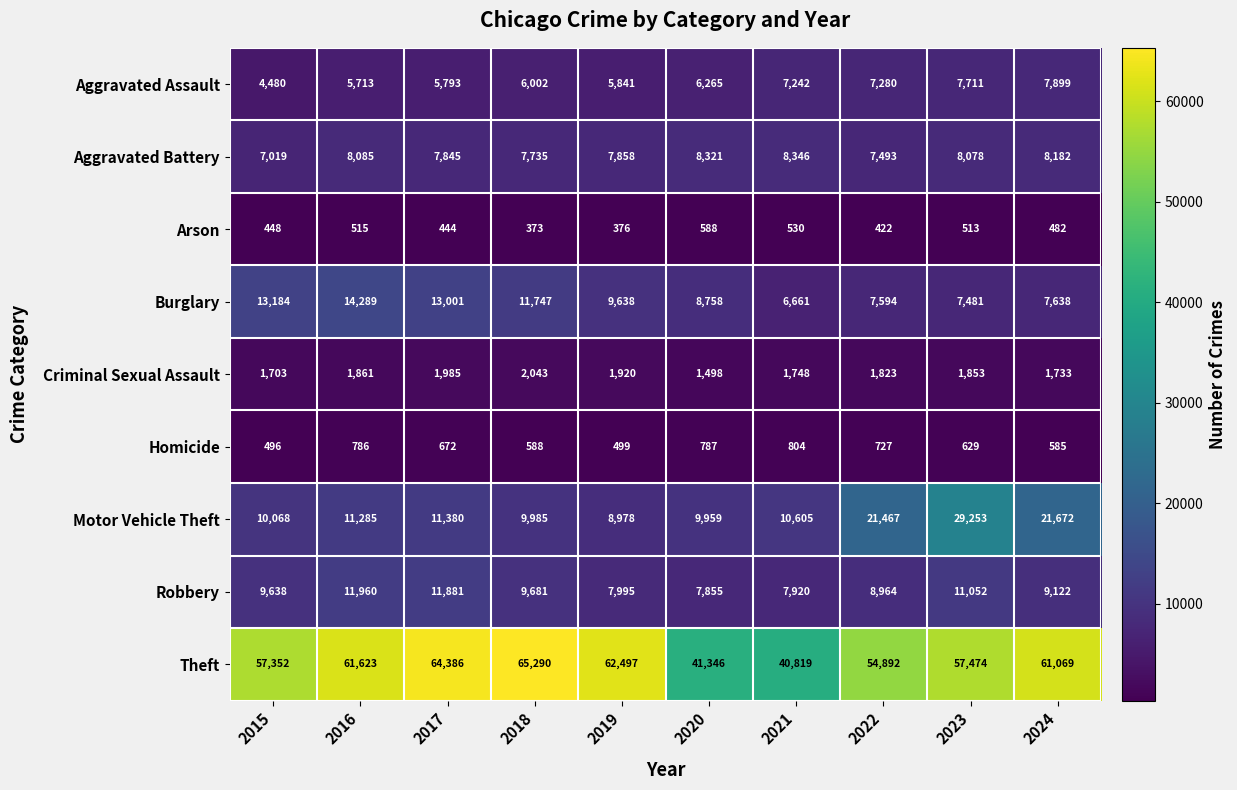

List the series in order of their peak value, lowest first.

Arson, Homicide, Criminal Sexual Assault, Aggravated Assault, Aggravated Battery, Robbery, Burglary, Motor Vehicle Theft, Theft